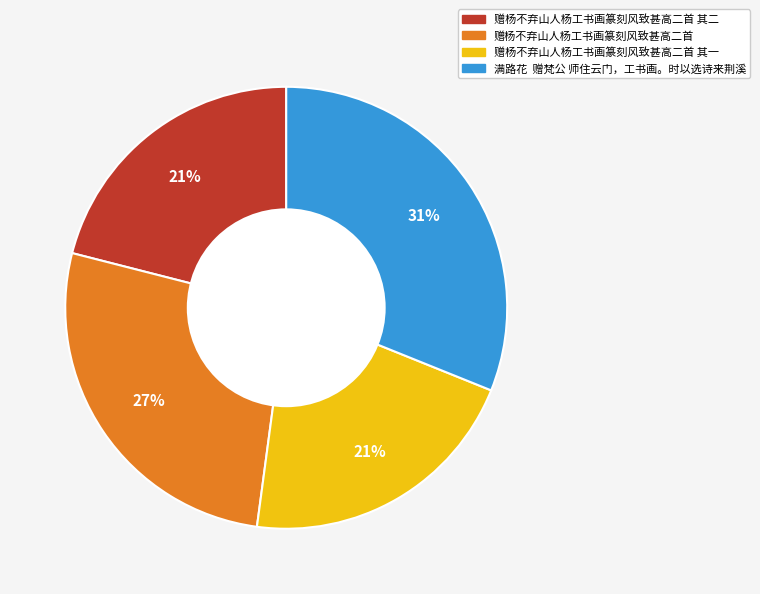

To the nearest percent, what is the average slice percentage?

25%